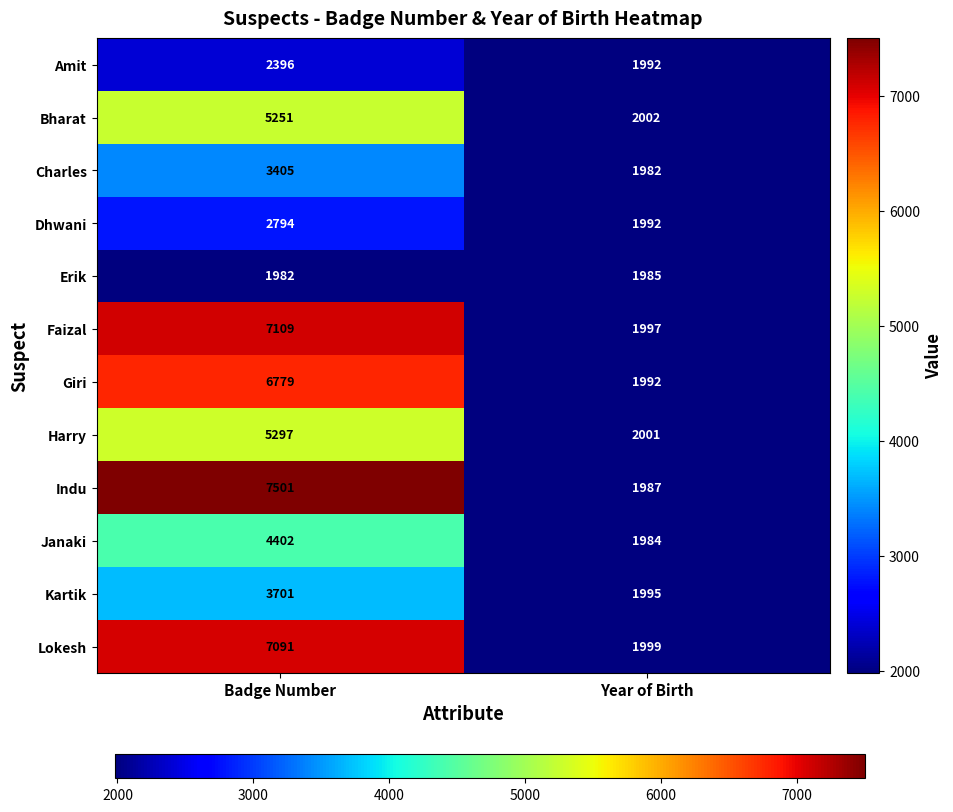

Reading right to left, list all the values displayed in this chart.

Amit: 1992	2396
Bharat: 2002	5251
Charles: 1982	3405
Dhwani: 1992	2794
Erik: 1985	1982
Faizal: 1997	7109
Giri: 1992	6779
Harry: 2001	5297
Indu: 1987	7501
Janaki: 1984	4402
Kartik: 1995	3701
Lokesh: 1999	7091